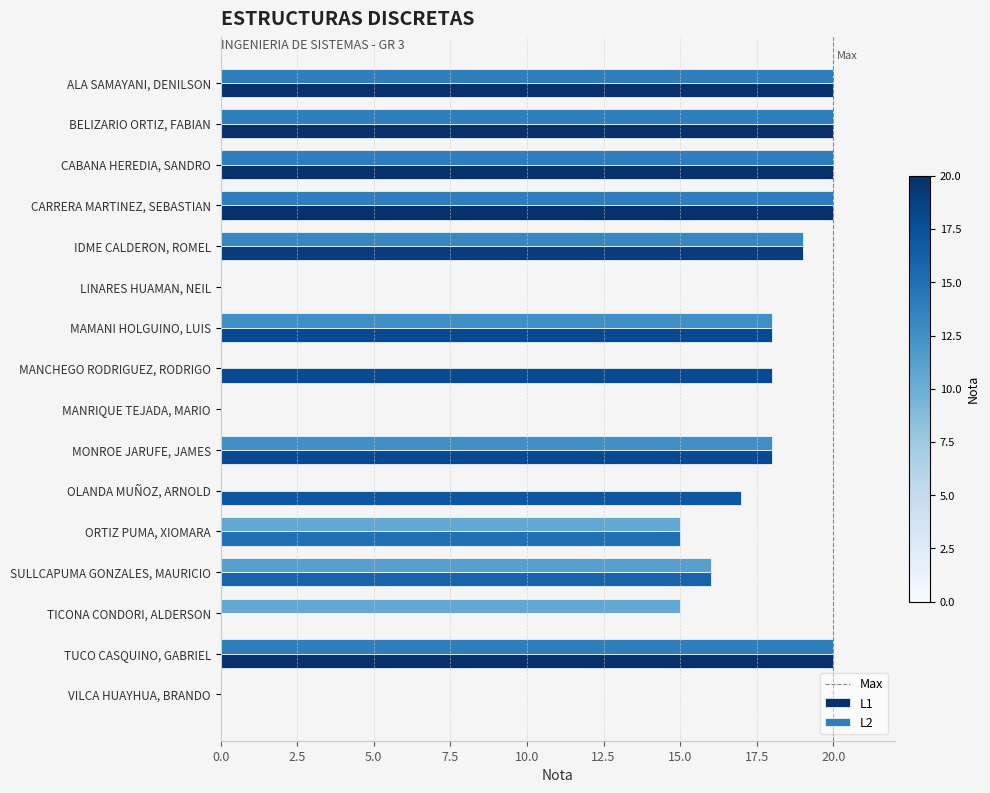

What is the approximate value of L2 at MAMANI HOLGUINO, LUIS, to the nearest 5?

20